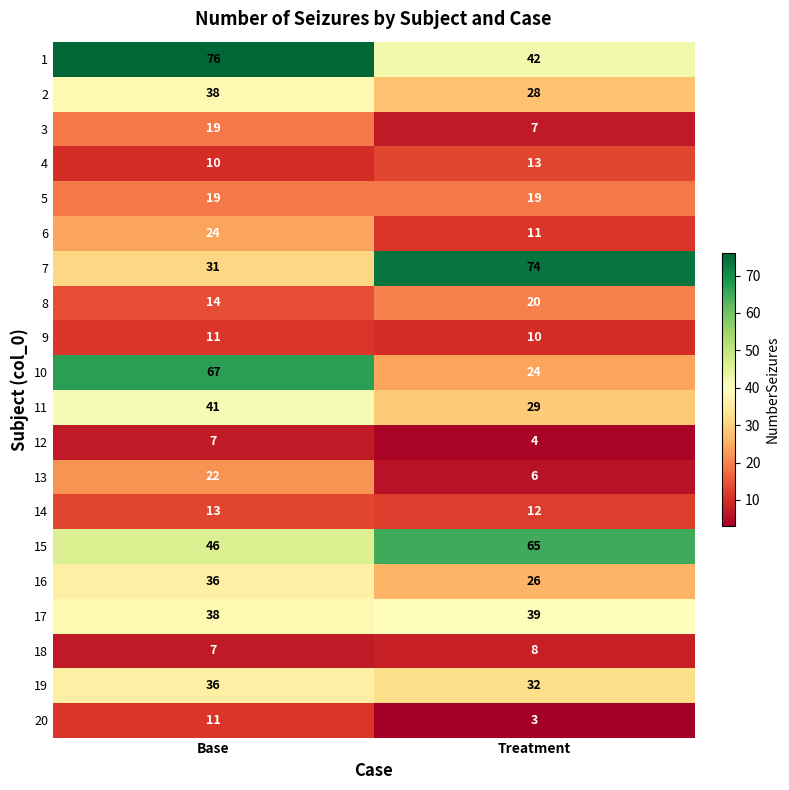

What is the lowest value of the 16 series?

26